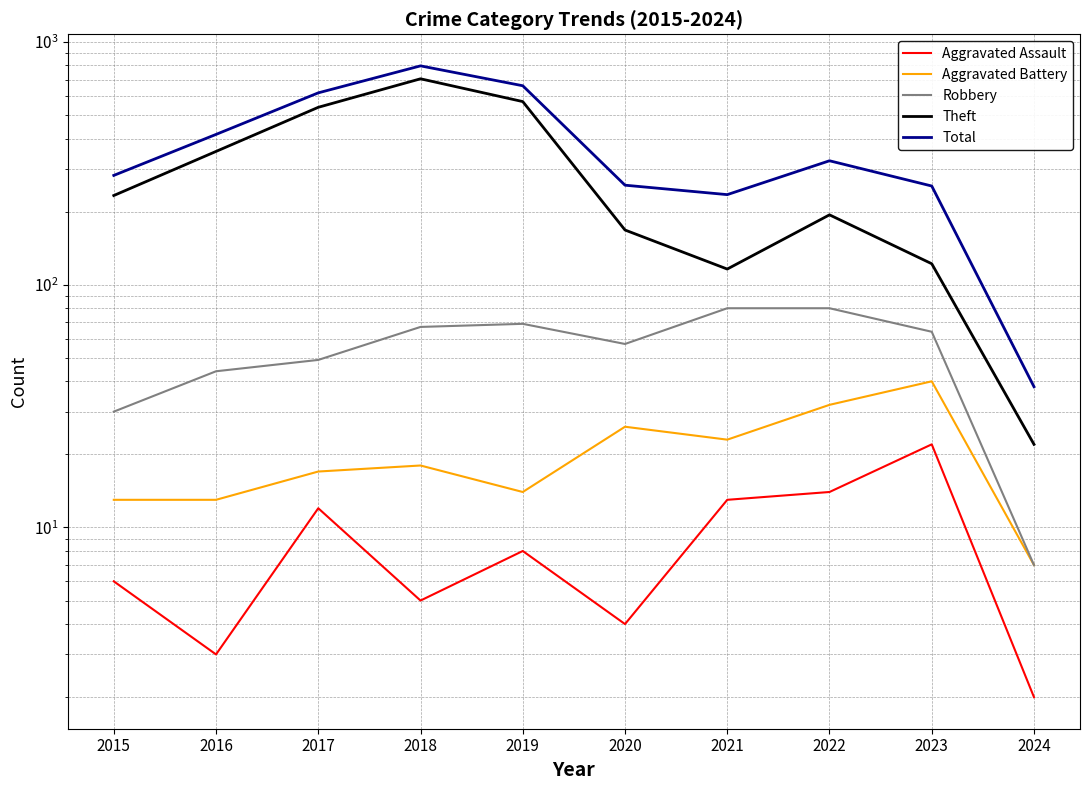

What is the total value across all series at 2021?

467